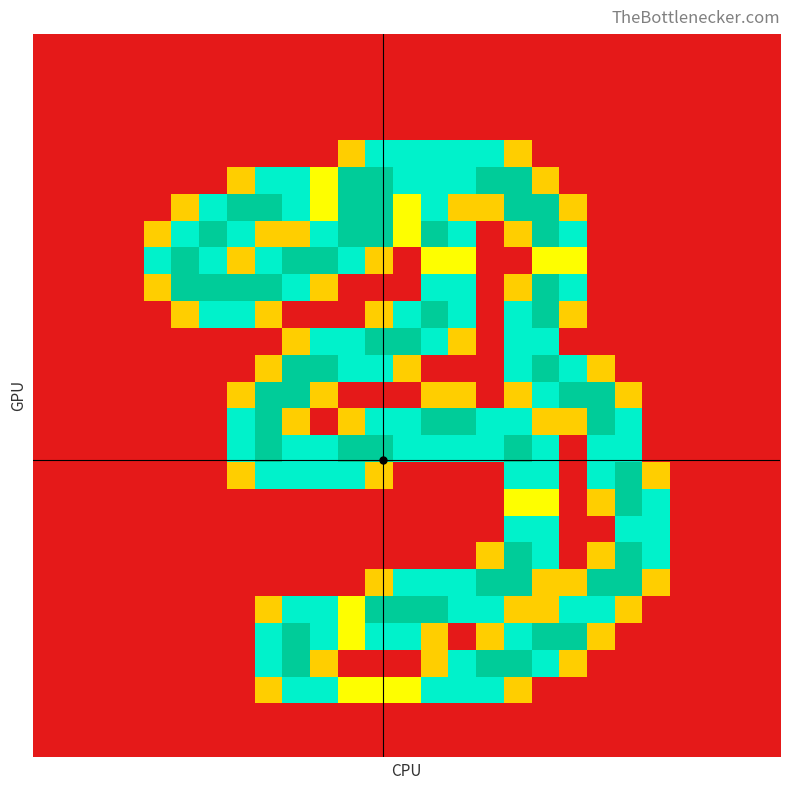

Count the number of categories in the chart.

27